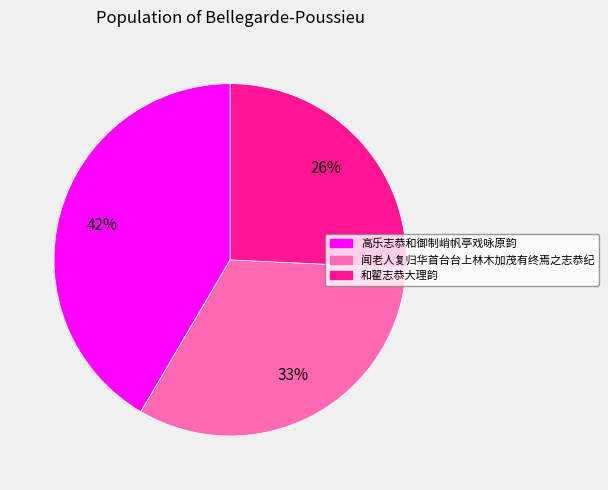

Combined, do 闻老人复归华首台台上林木加茂有终焉之志恭纪 and 高乐志恭和御制峭帆亭戏咏原韵 account for over 50%?

Yes